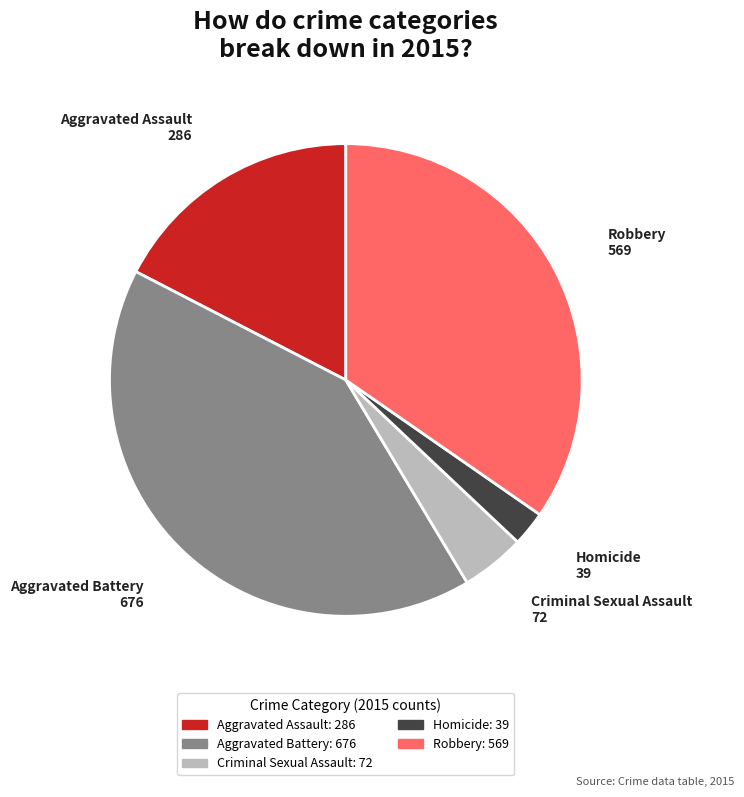

Approximately how many times larger is the value at Aggravated Battery compared to Aggravated Assault?

2.4